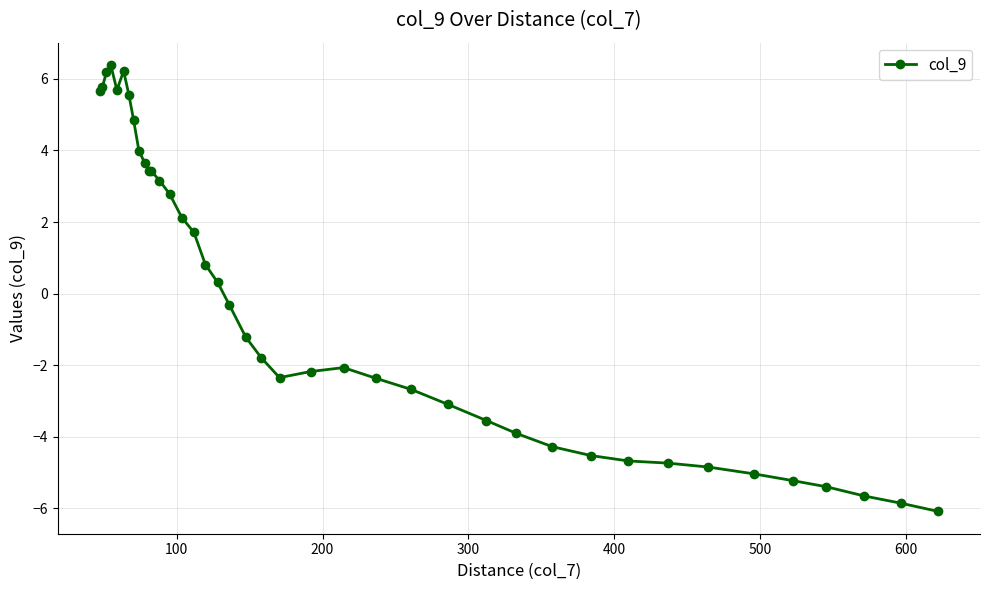

True or false: the data has more than 1 interior local peaks.

True